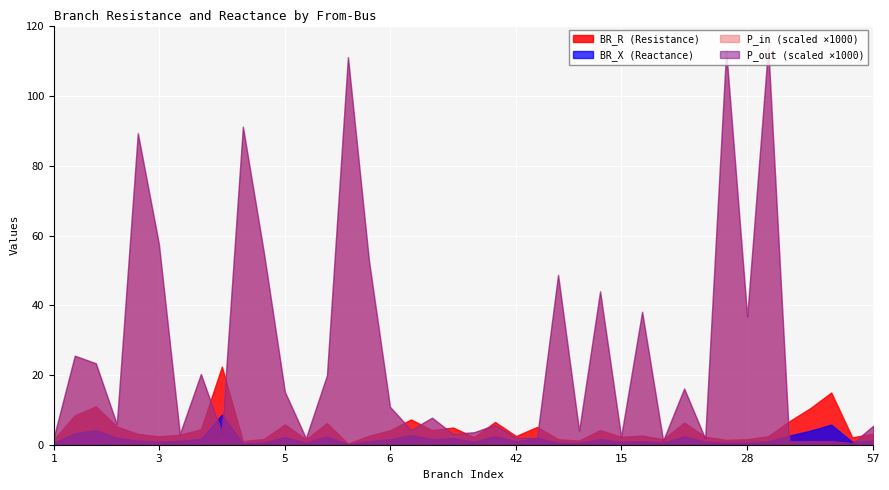

What are all the series names shown in the legend?

BR_R (Resistance), BR_X (Reactance), P_in (scaled ×1000), P_out (scaled ×1000)